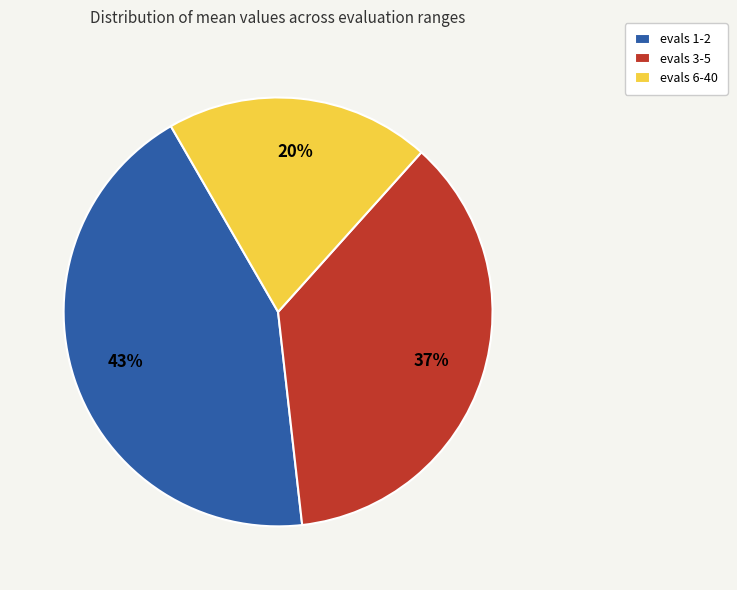

Is the sum of evals 6-40 and evals 1-2 greater than half?

Yes